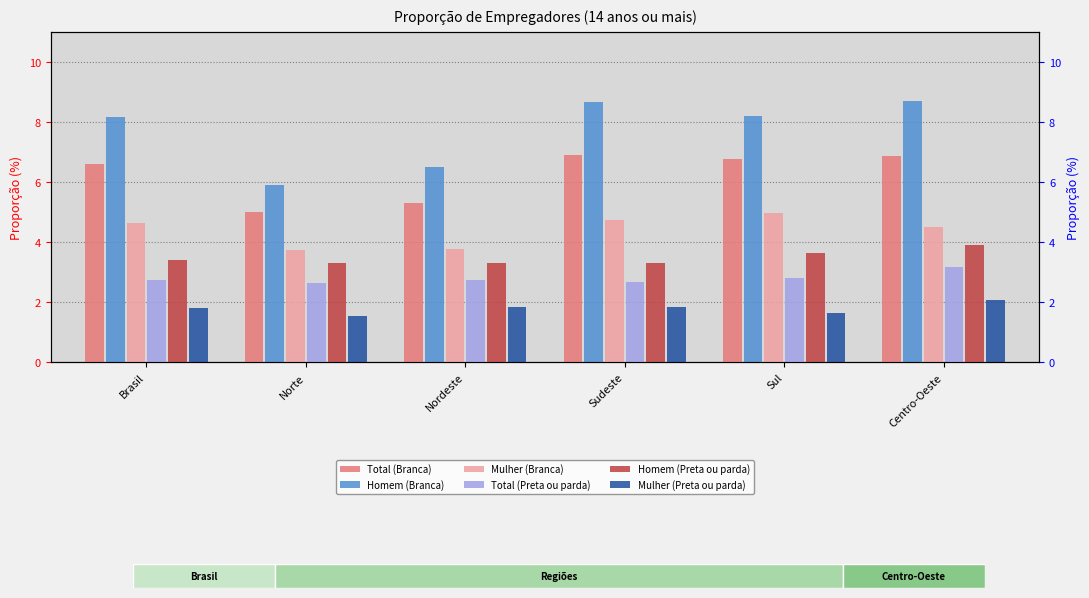

Which series changed the most between Nordeste and Centro-Oeste?

Homem (Branca)